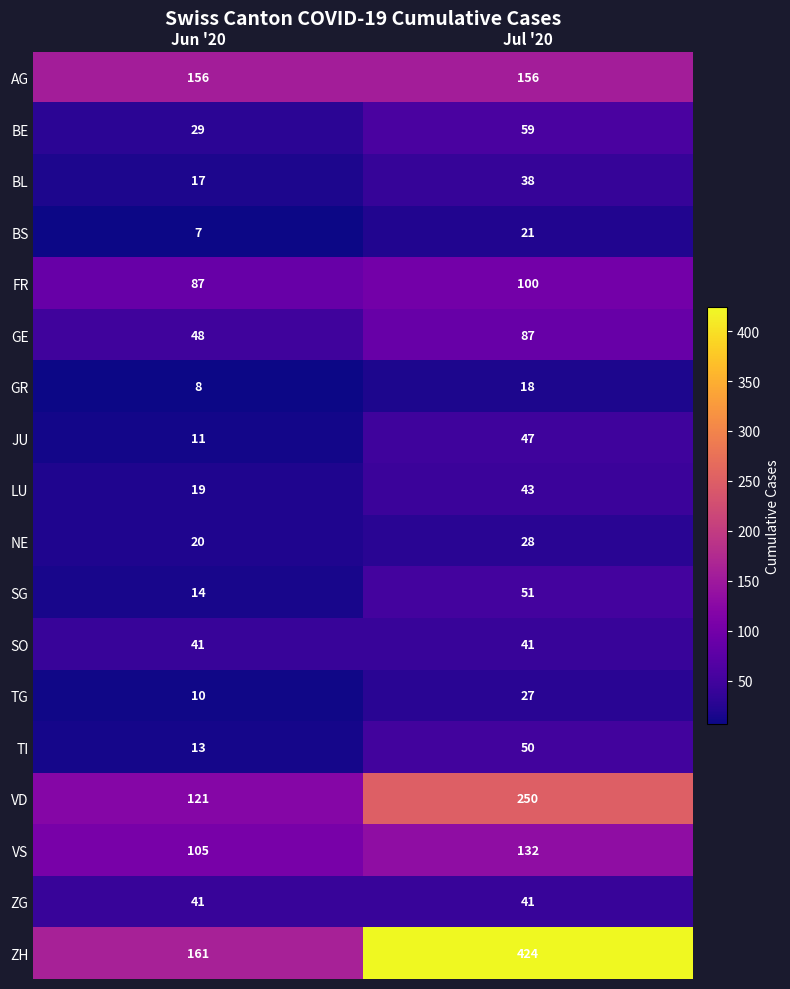

Where is TI nearest to the value 31?

Jun '20